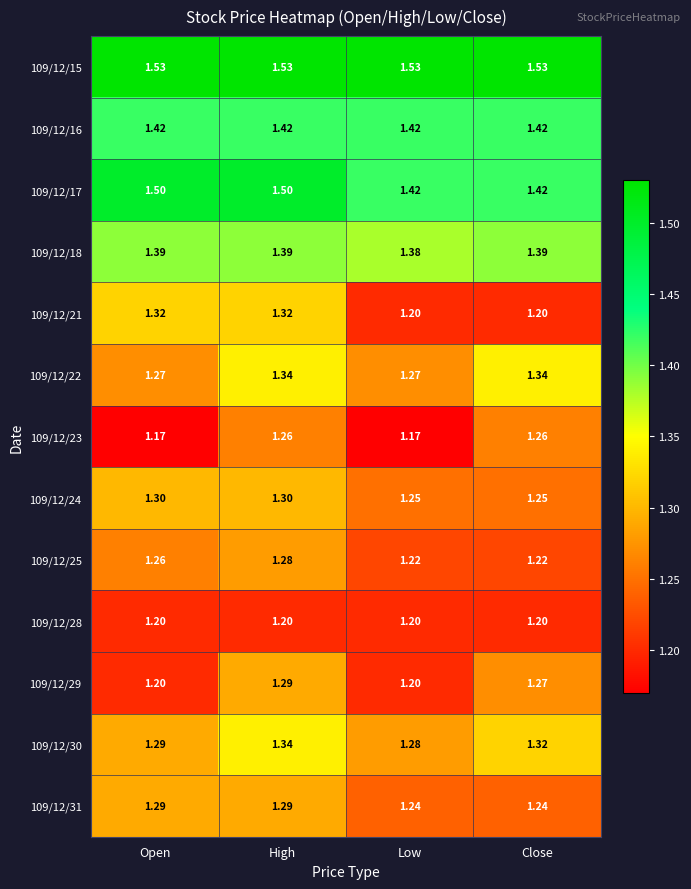

At which category is the sum across all series the highest?

High